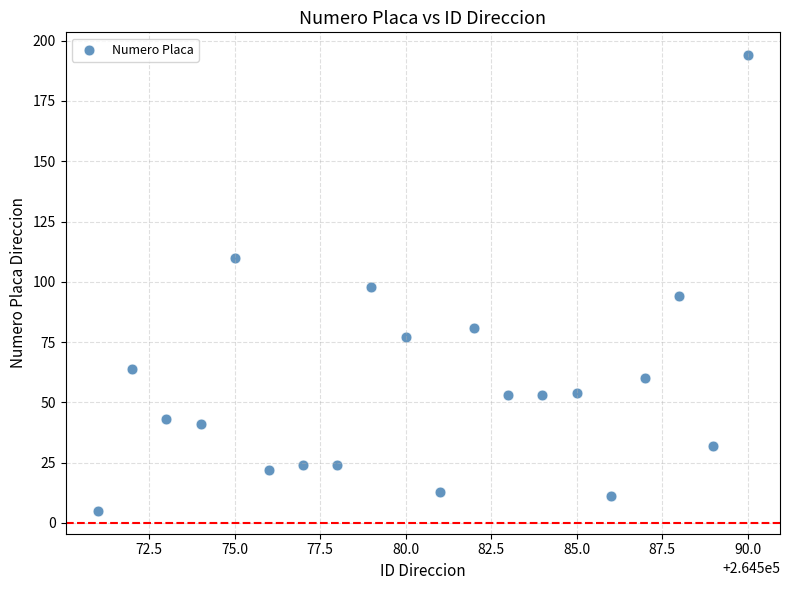

What is the range of X values (max minus min)?

19